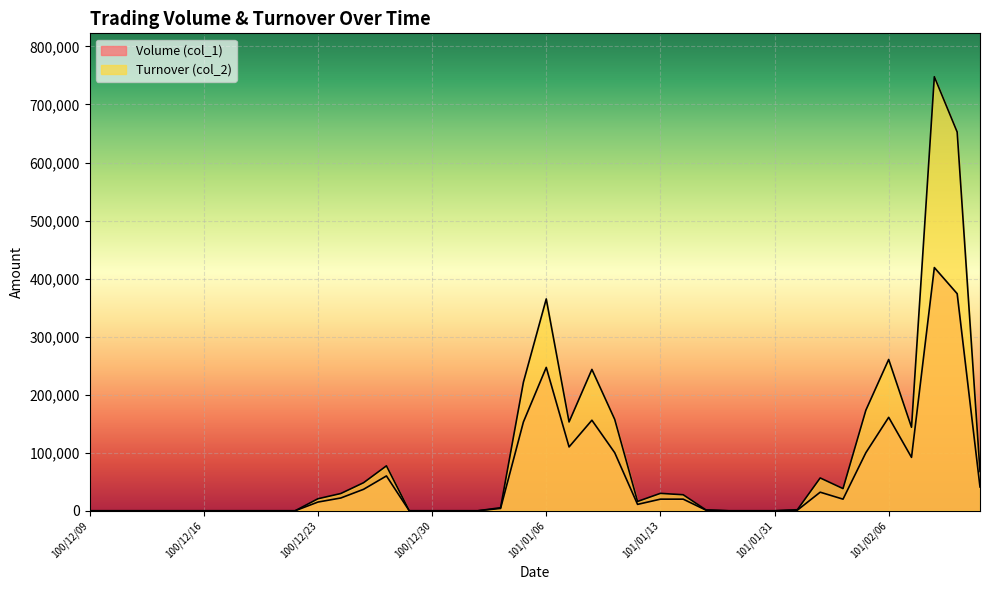

Which series has the largest range (max minus min)?

Turnover (col_2)